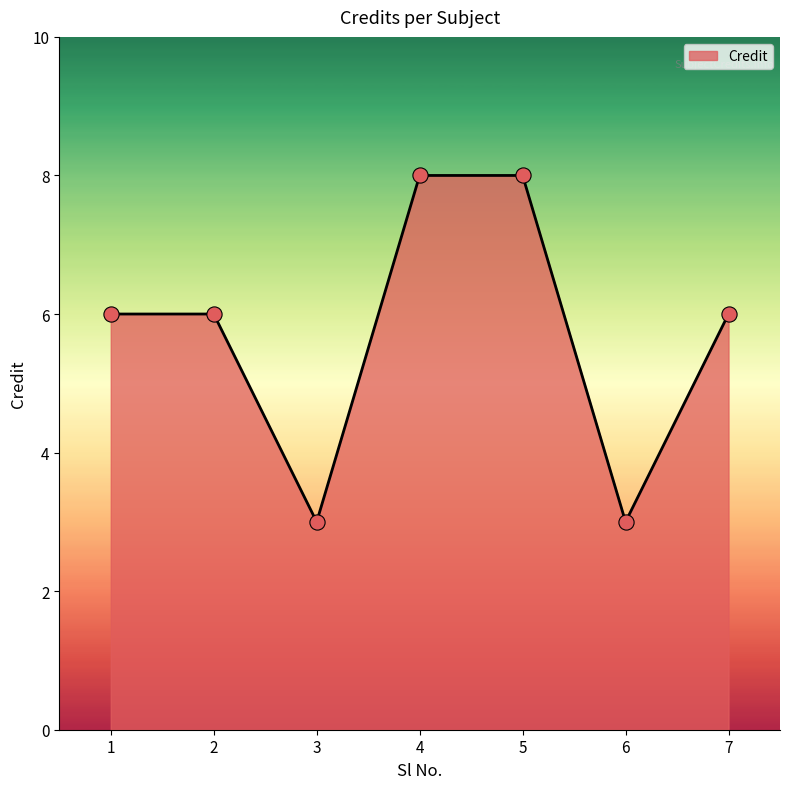

Between 2 and 6, which is larger?

2